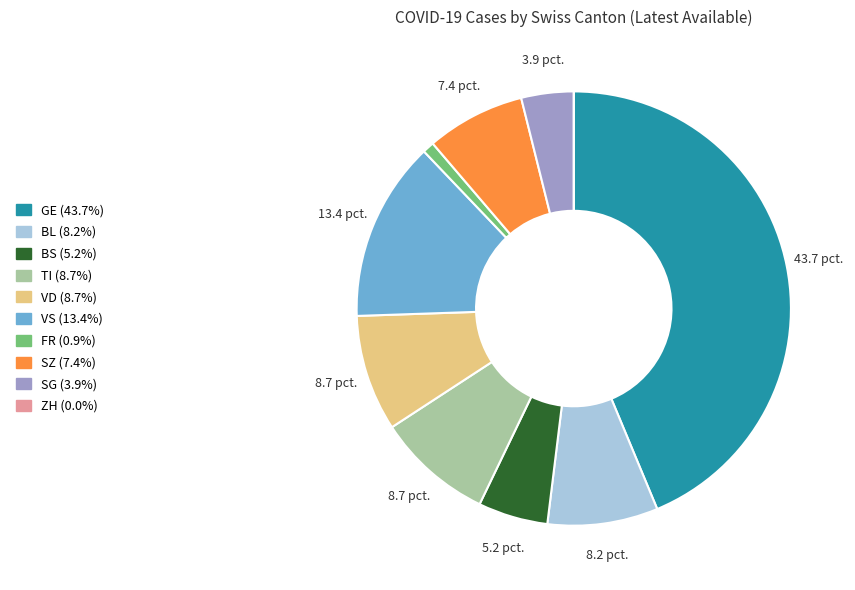

Is there a majority slice in this chart?

No